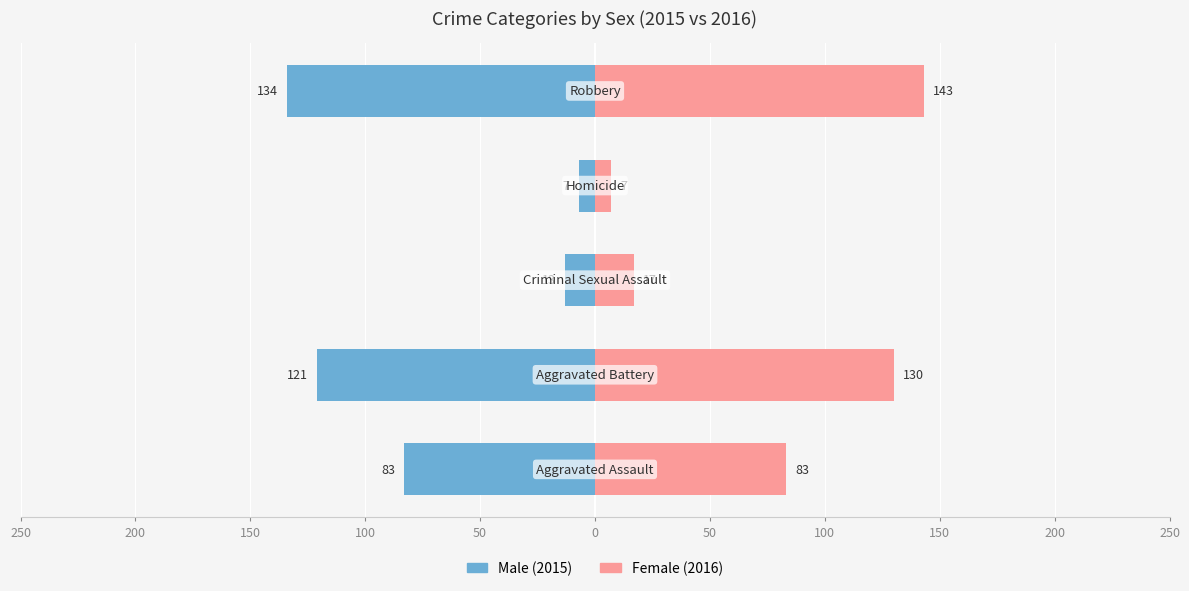

What is the difference between the maximum and second lowest values in the Female series?

126